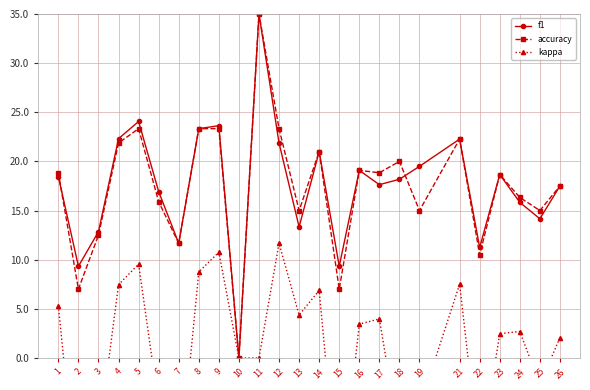

True or false: kappa has a value of 17.5 at 10.

False